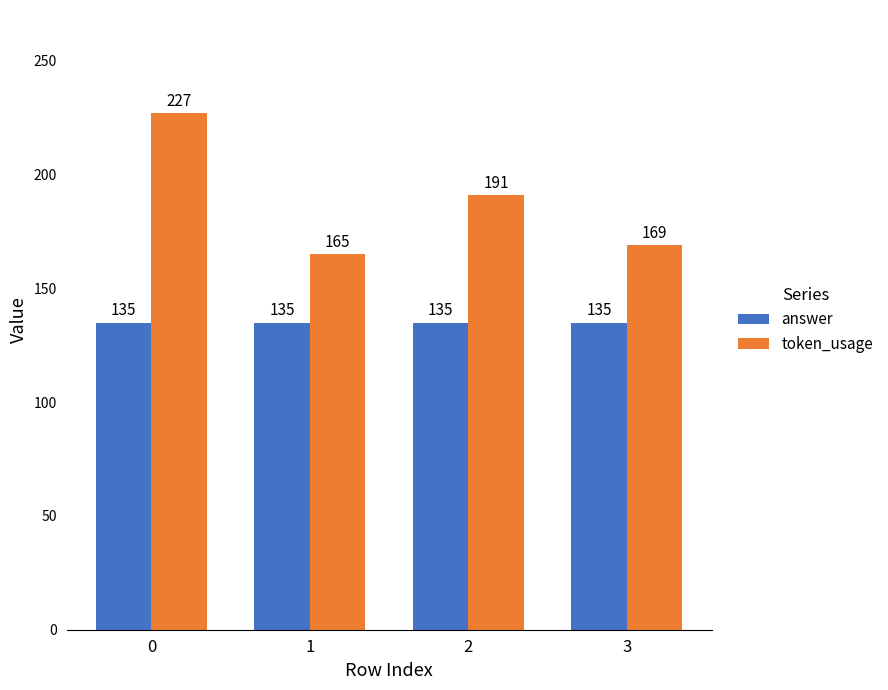

Which series changed the most between 1 and 3?

token_usage